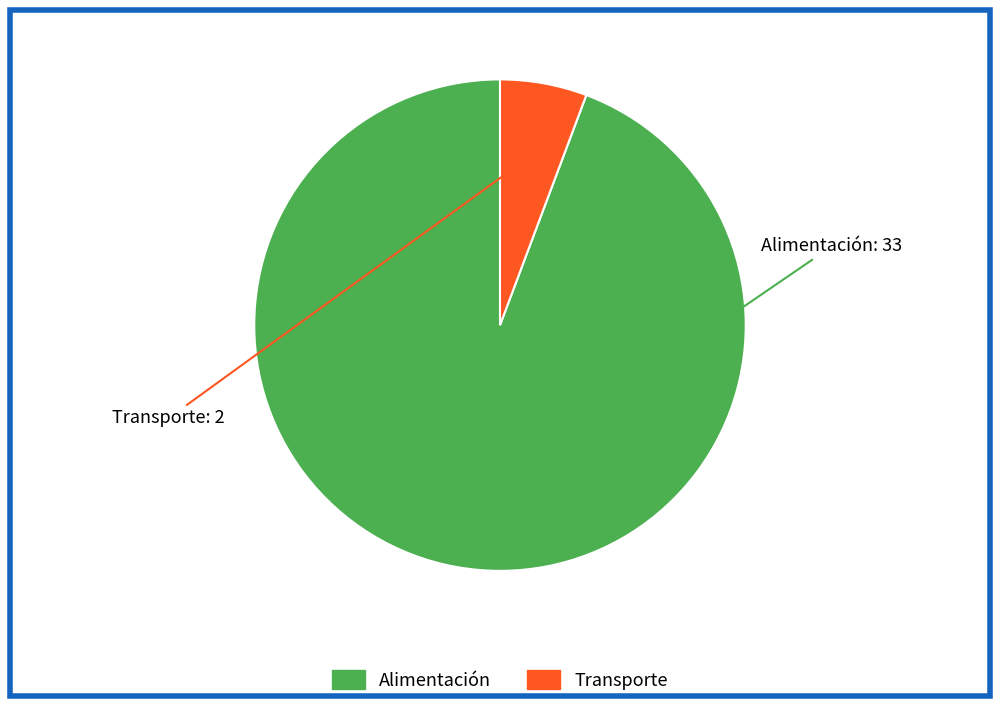

Approximately how many times larger is the value at Alimentación compared to Transporte?

16.5